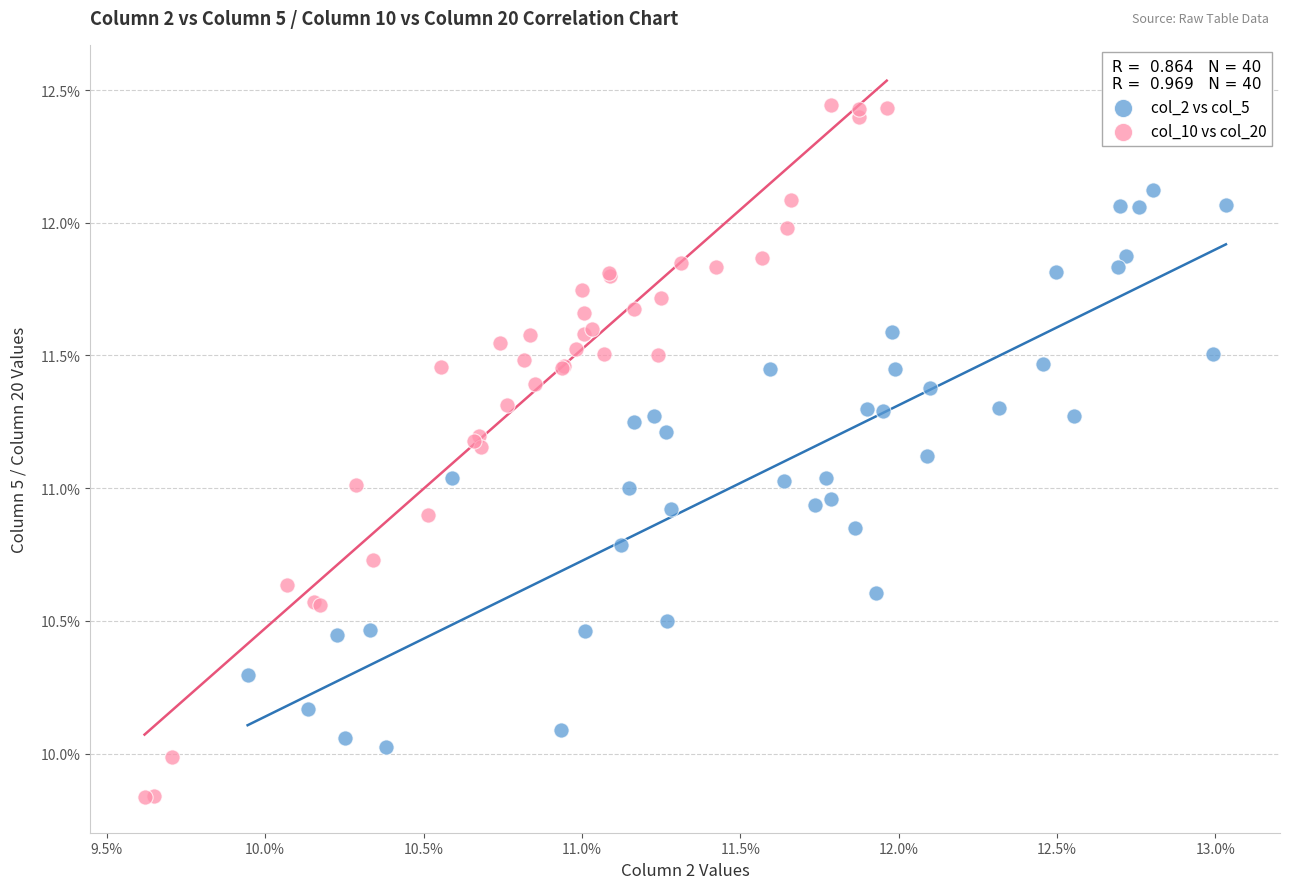

Which series has the widest spread of Y values?

col_10 vs col_20